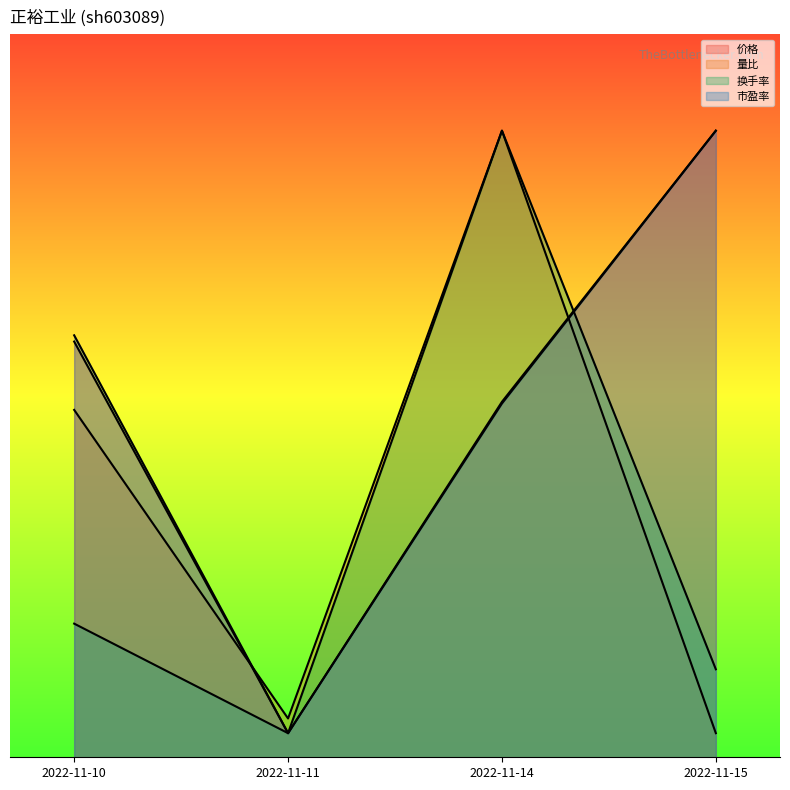

At which category does the chart reach its peak across all series?

2022-11-15